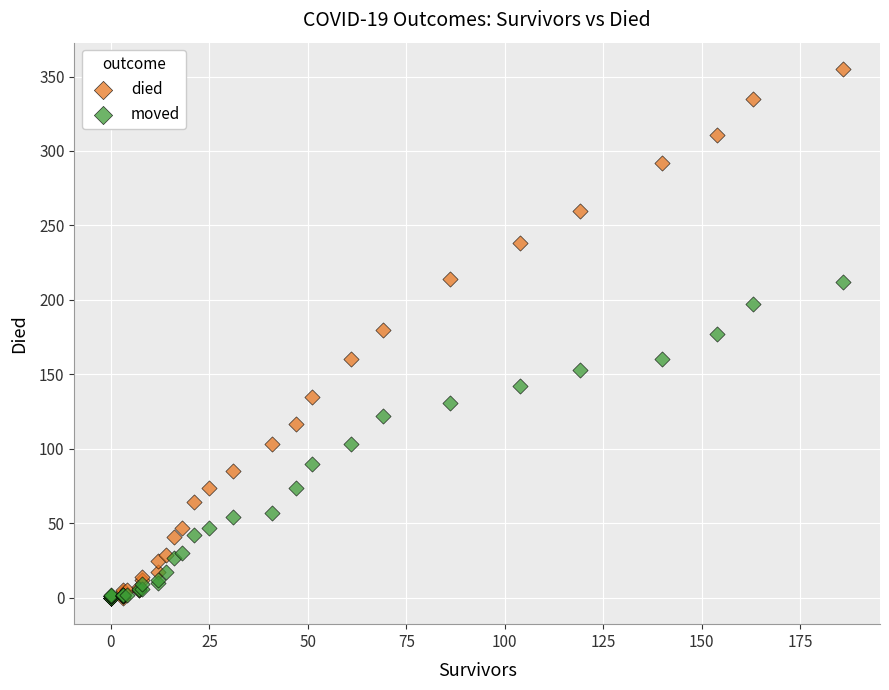

What are all the series names shown in the legend?

died, moved